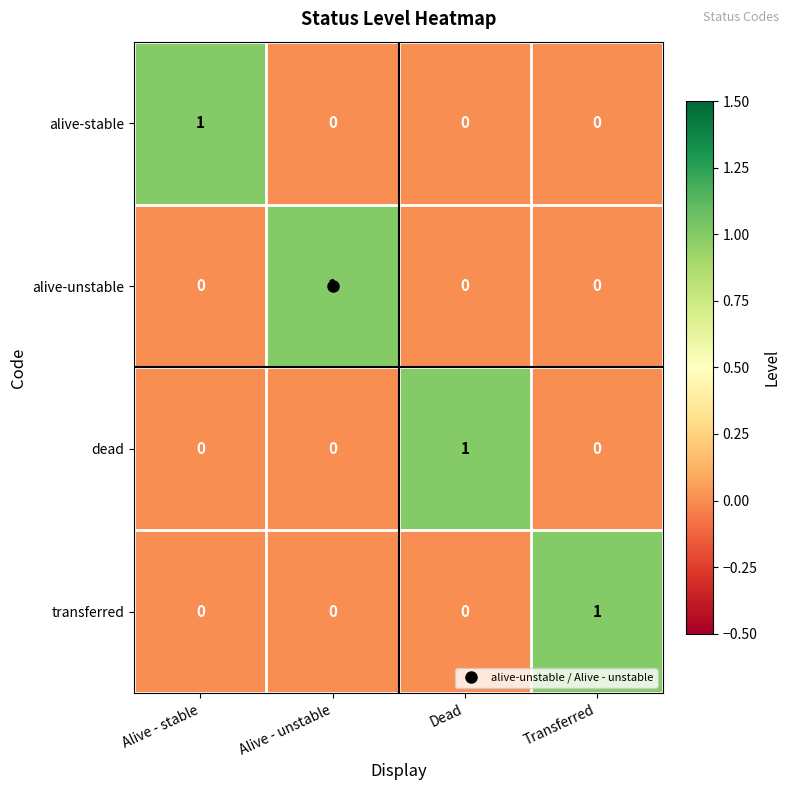

Count the number of data series in this chart.

4